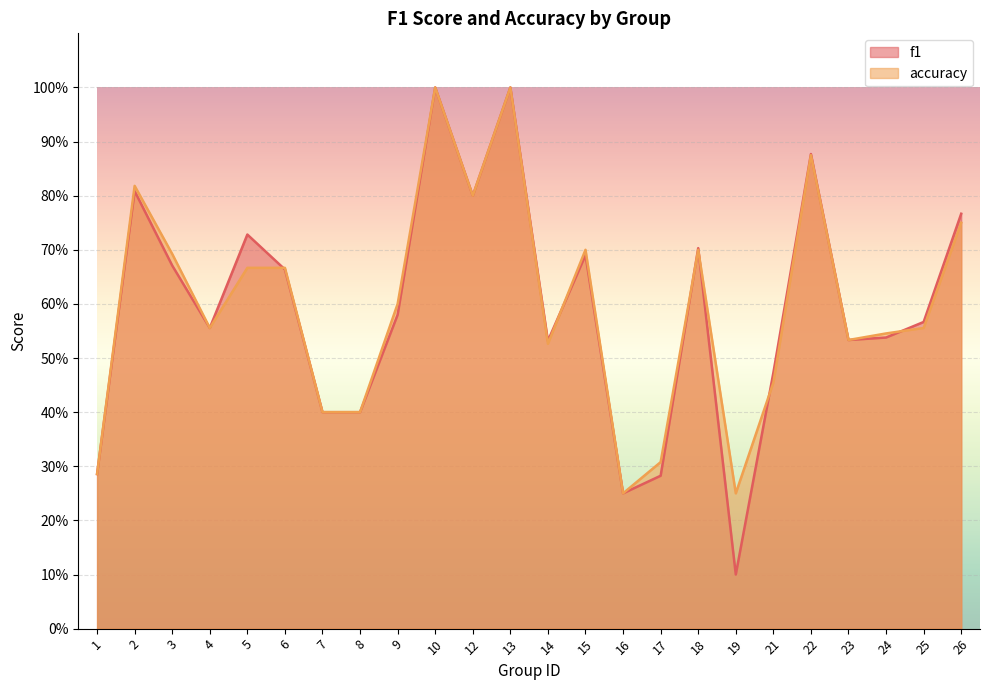

Where do f1 and accuracy first cross each other?

5 and 6